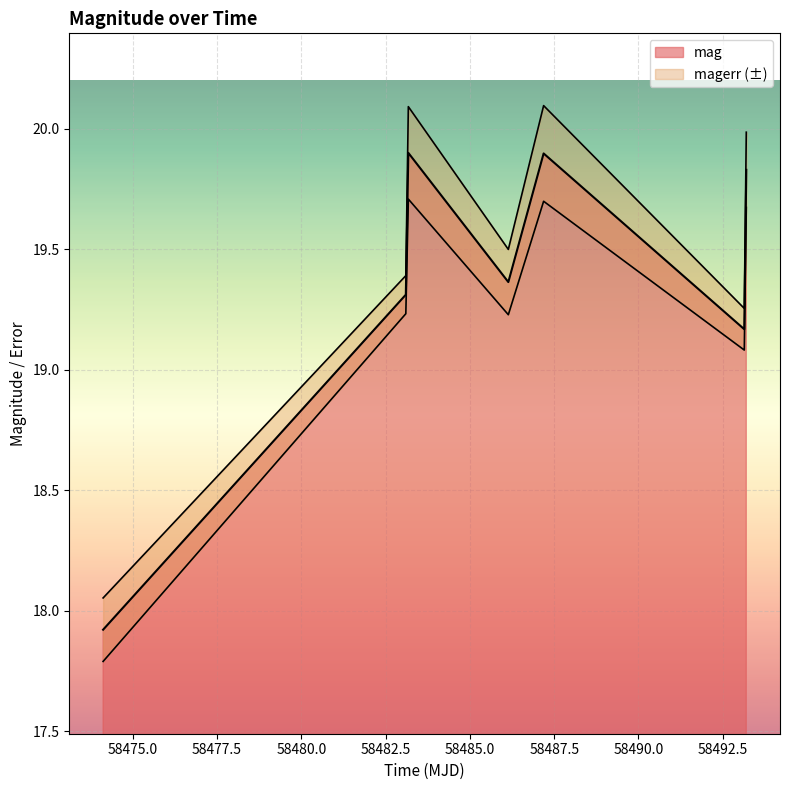

Rank the categories by value from lowest to highest.

58474.11854169984, 58493.1384838, 58483.09818289988, 58486.13912039995, 58493.19812500011, 58487.185972199775, 58483.17290510005